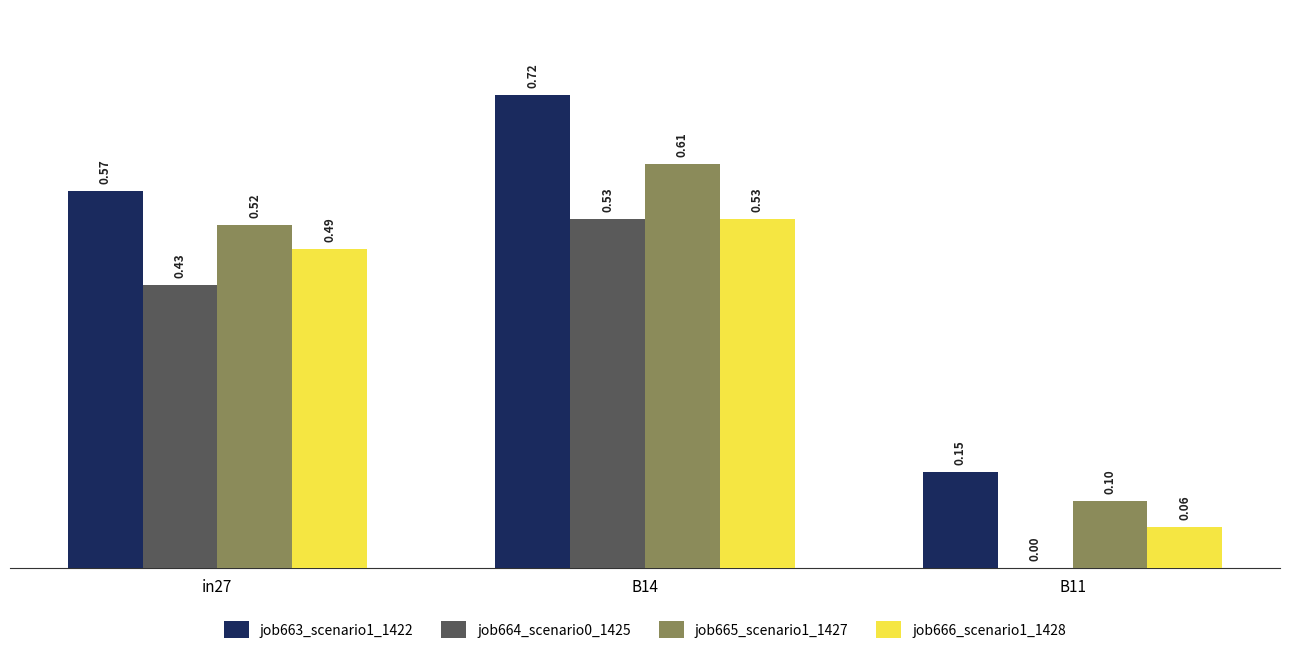

At which category is the sum across all series the highest?

B14